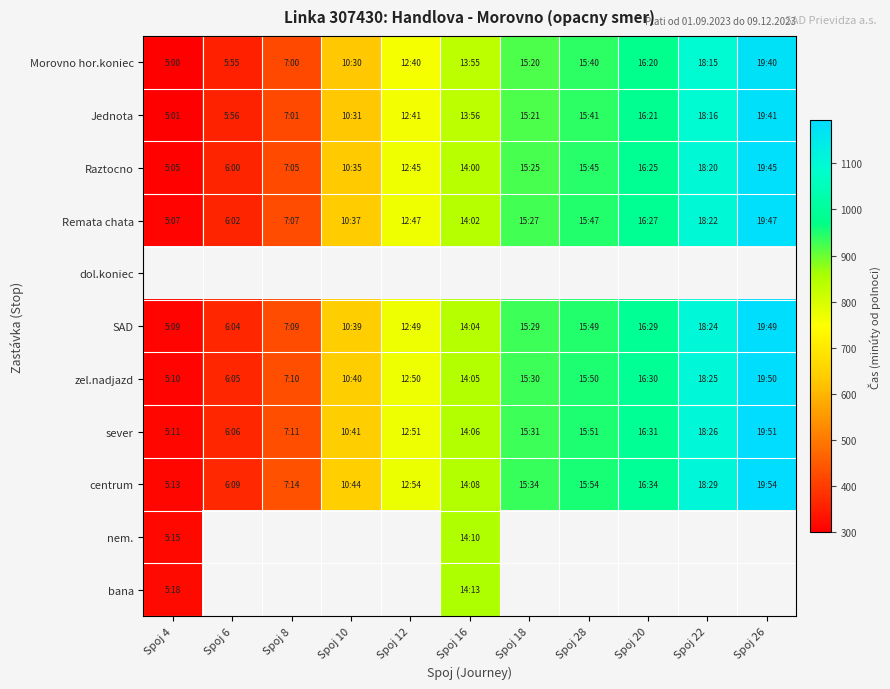

What is the minimum value for nem.?

315.0